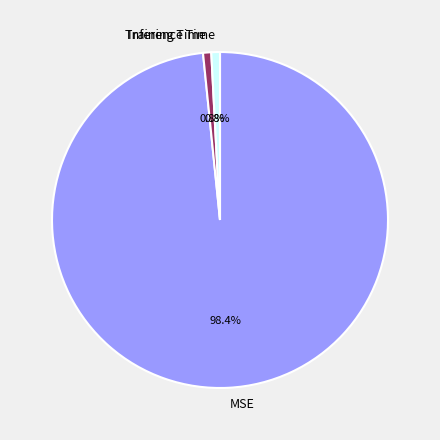

Does Inference Time represent more than half of the total?

No